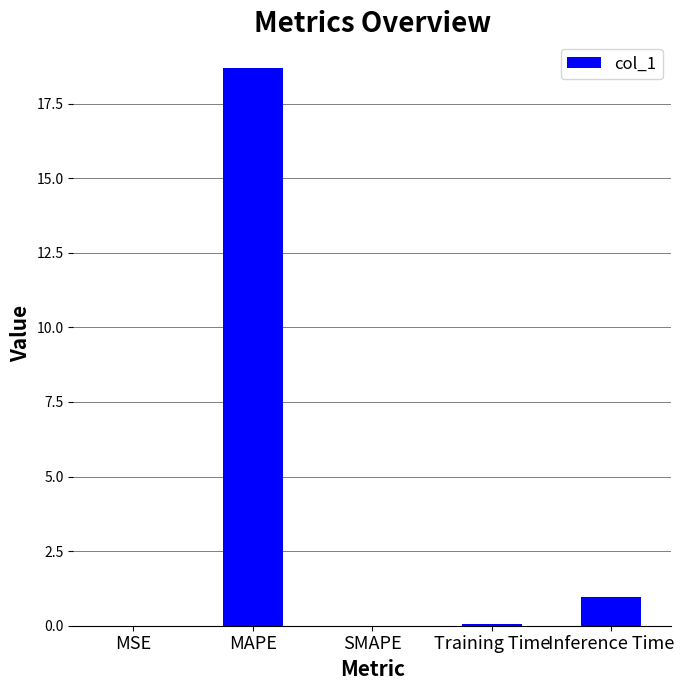

The value at Inference Time is 1.0. True or false?

True